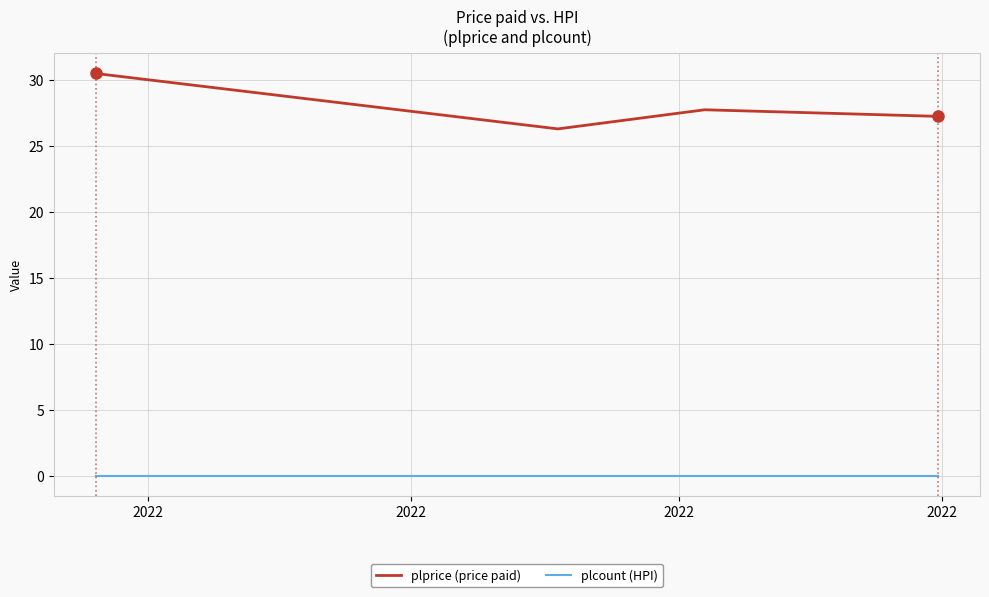

What are all the series names shown in the legend?

plprice (price paid), plcount (HPI)